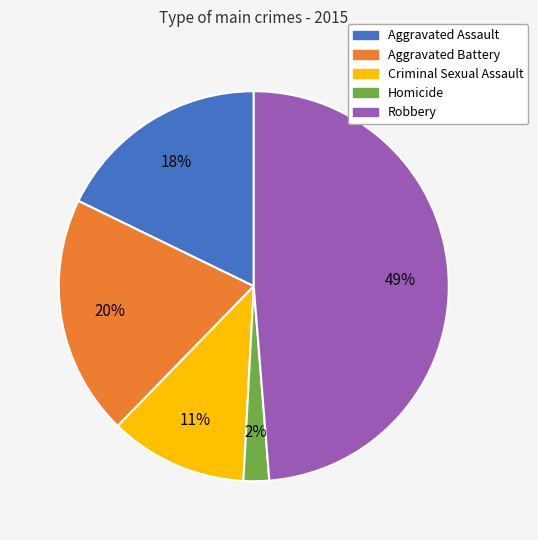

Is there a majority slice in this chart?

No